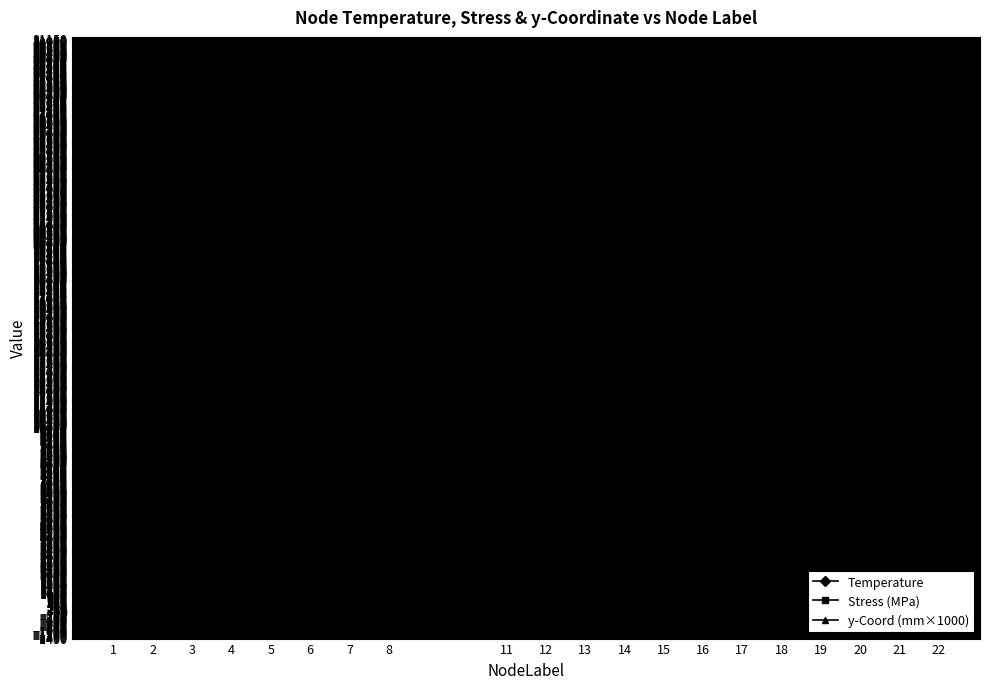

What are all the series names shown in the legend?

Temperature, Stress (MPa), y-Coord (mm×1000)